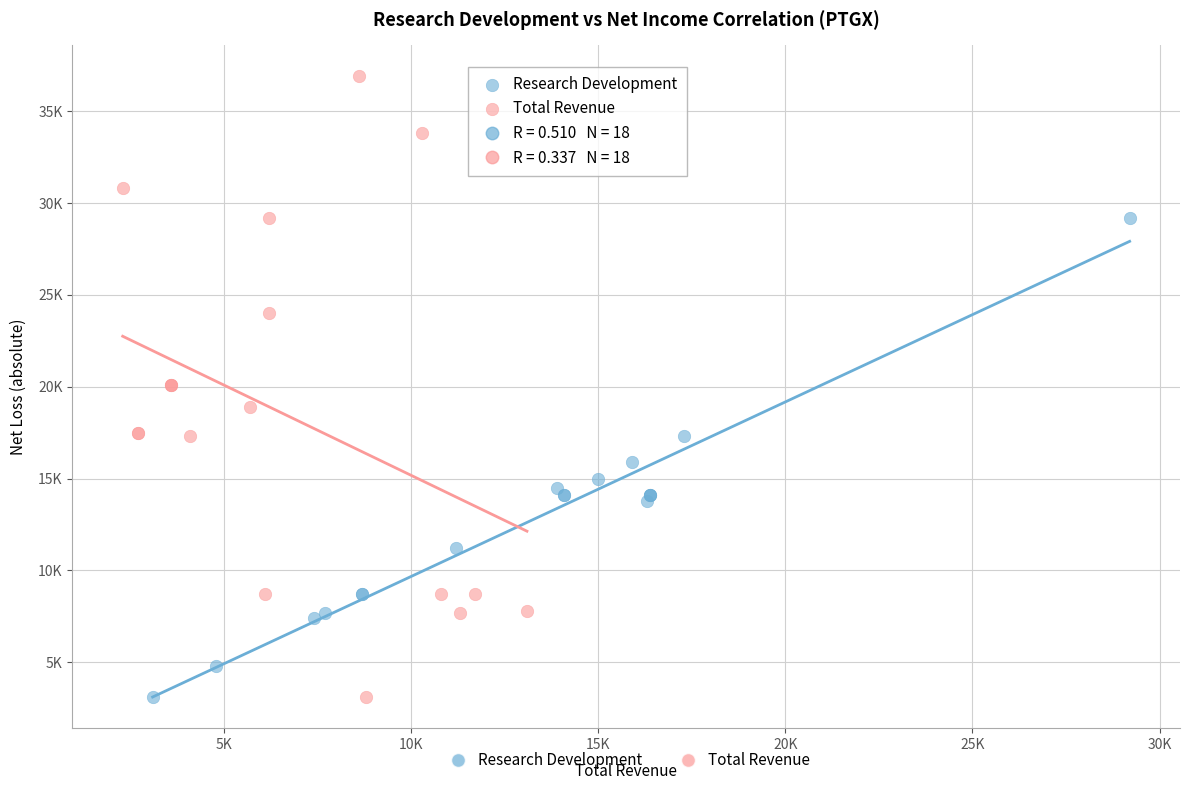

What are all the series names shown in the legend?

Research Development, Total Revenue